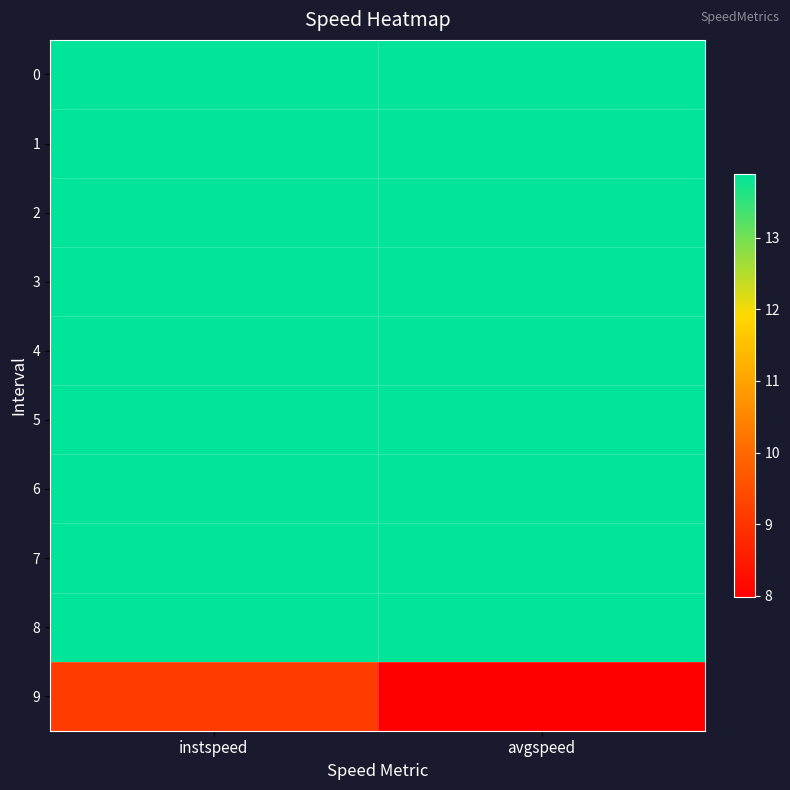

What is the difference between the highest and lowest values at avgspeed?

5.9